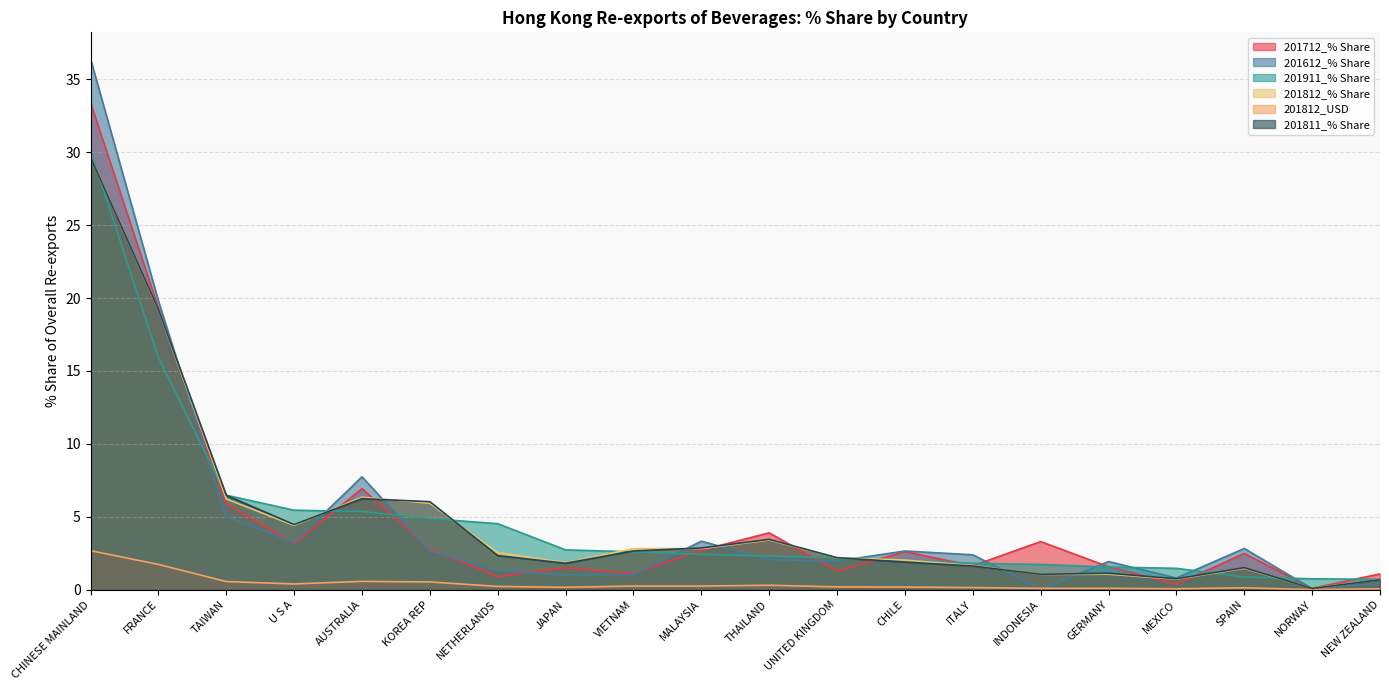

True or false: 201811_% Share has a value of 0.3 at INDONESIA.

False